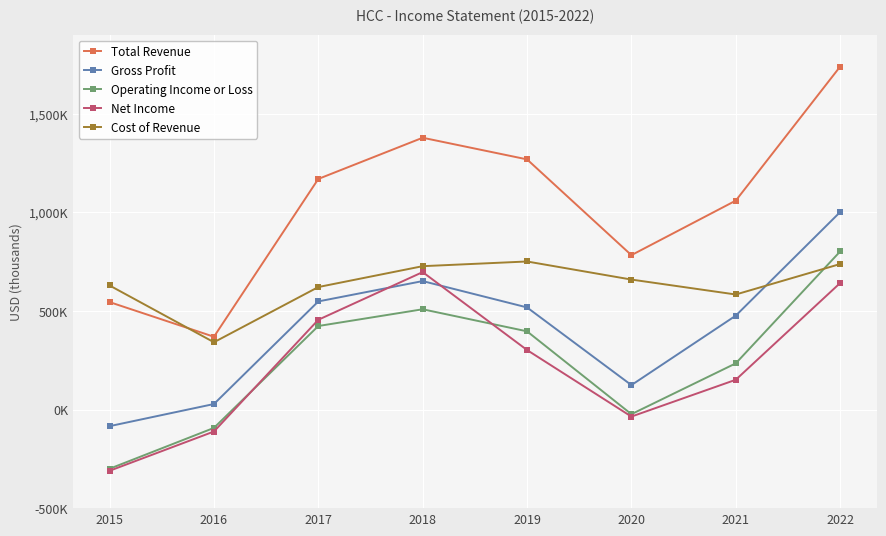

Rank the categories by Gross Profit value from highest to lowest.

2022, 2018, 2017, 2019, 2021, 2020, 2016, 2015